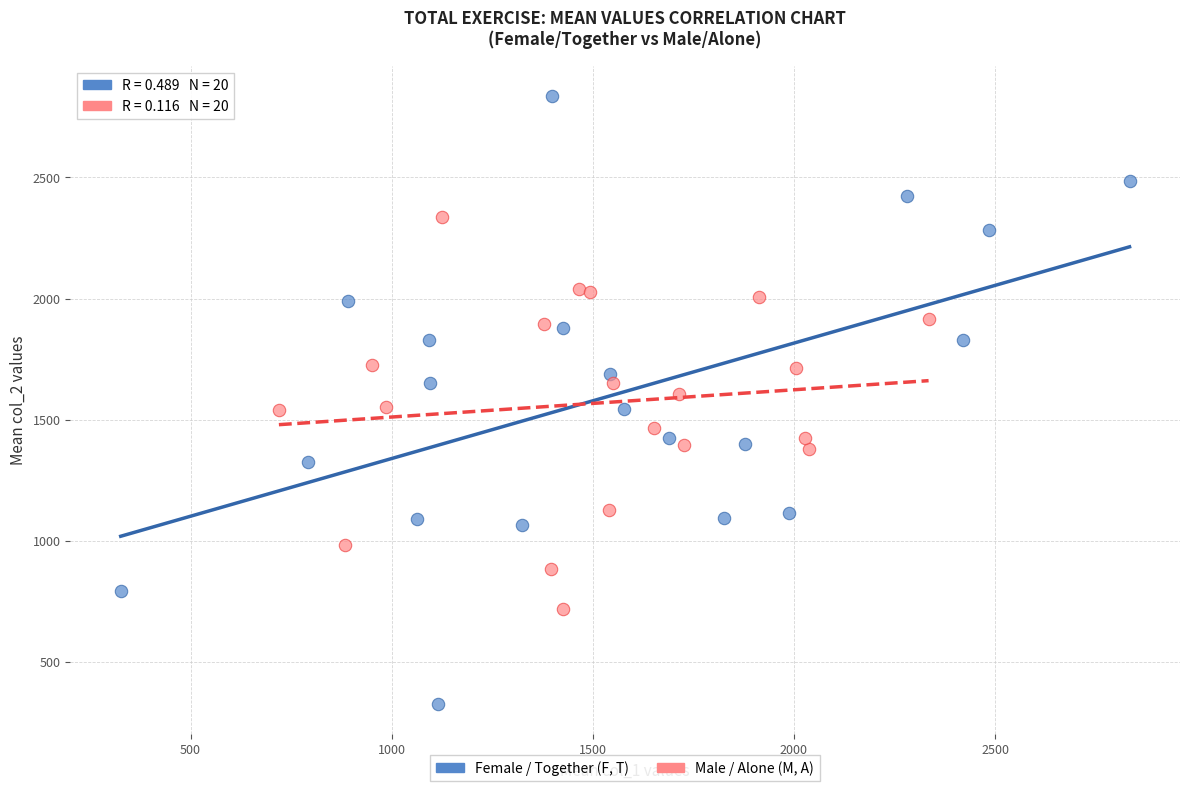

Which series has the largest Y range (max minus min)?

Female / Together (F, T)